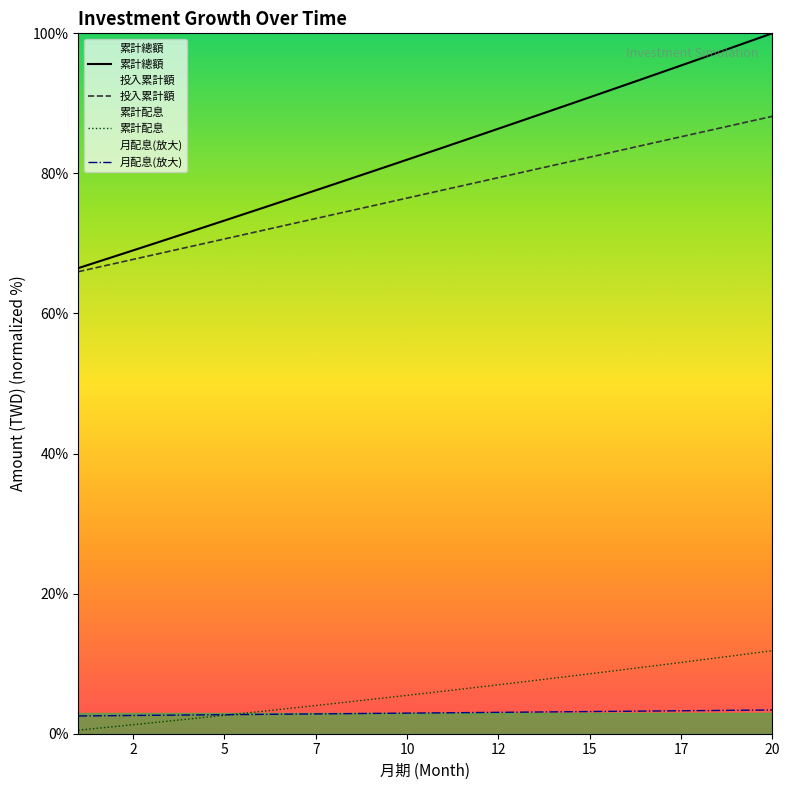

What is the maximum value for 累計總額?

100.0